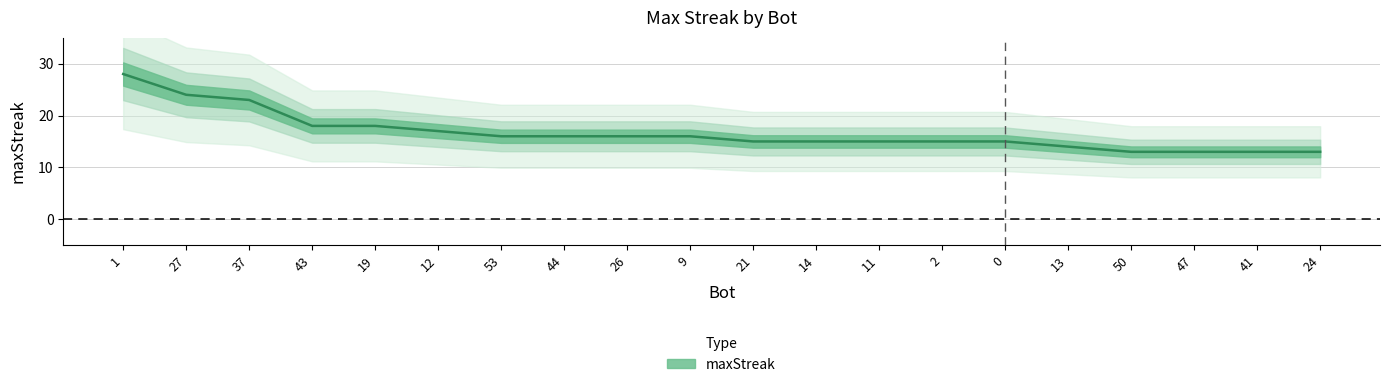

Reading left to right, extract all data points from this chart.

1=28	27=24	37=23	43=18	19=18	12=17	53=16	44=16	26=16	9=16	21=15	14=15	11=15	2=15	0=15	13=14	50=13	47=13	41=13	24=13